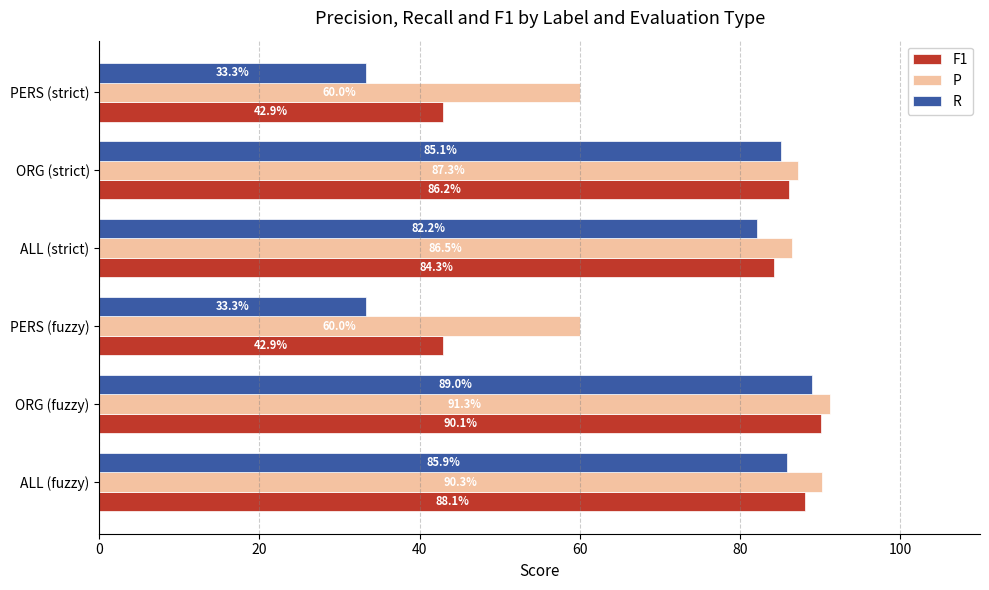

What is the smallest value displayed?

33.3